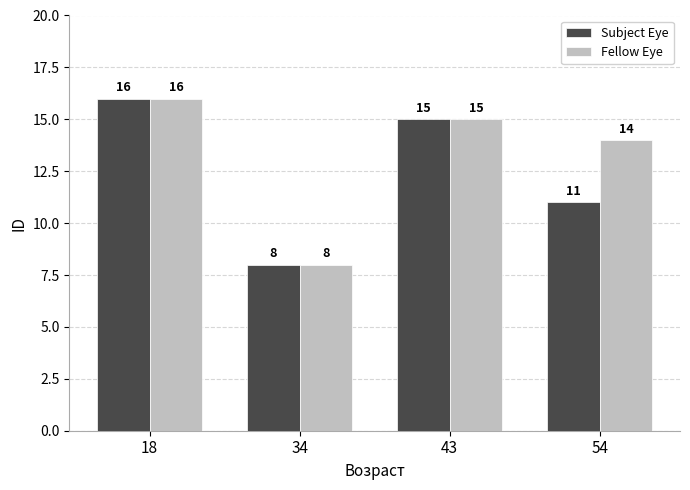

The value of Subject Eye at 18 is 16. True or false?

True